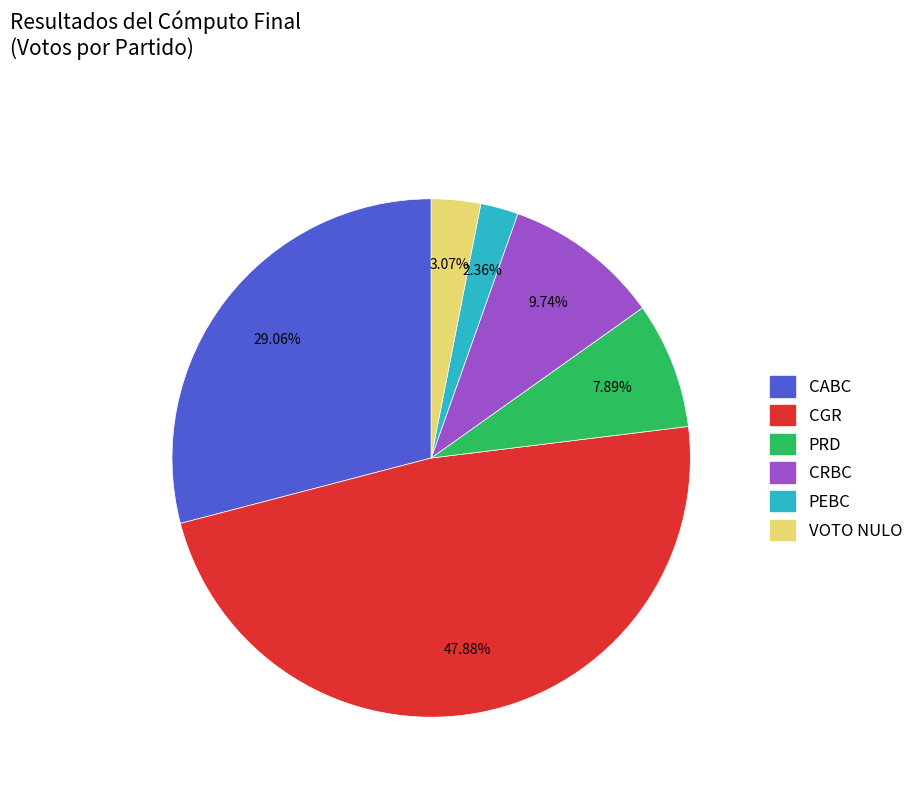

Does any single category account for the majority?

No